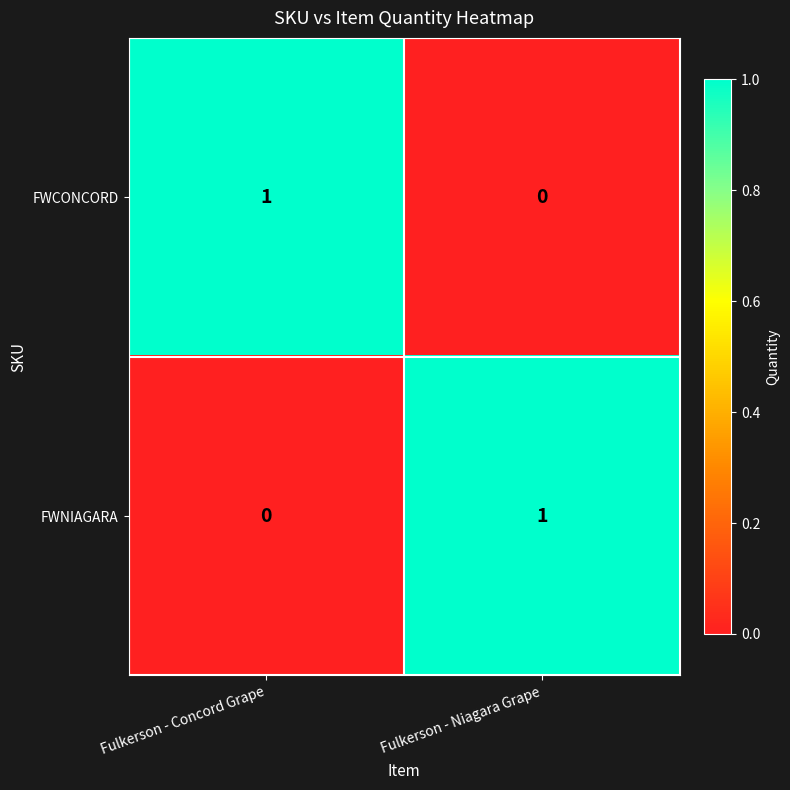

Is it true that FWNIAGARA equals -1 at Fulkerson - Concord Grape?

False